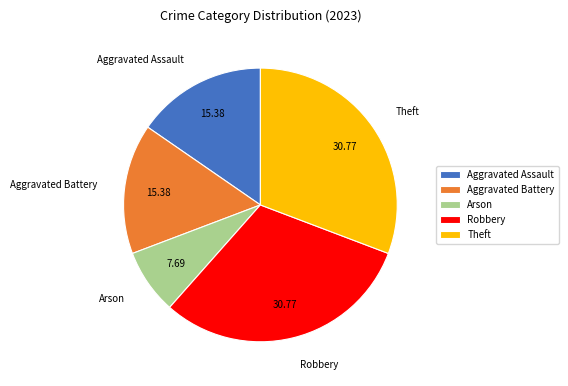

Which slice is the smallest?

Arson